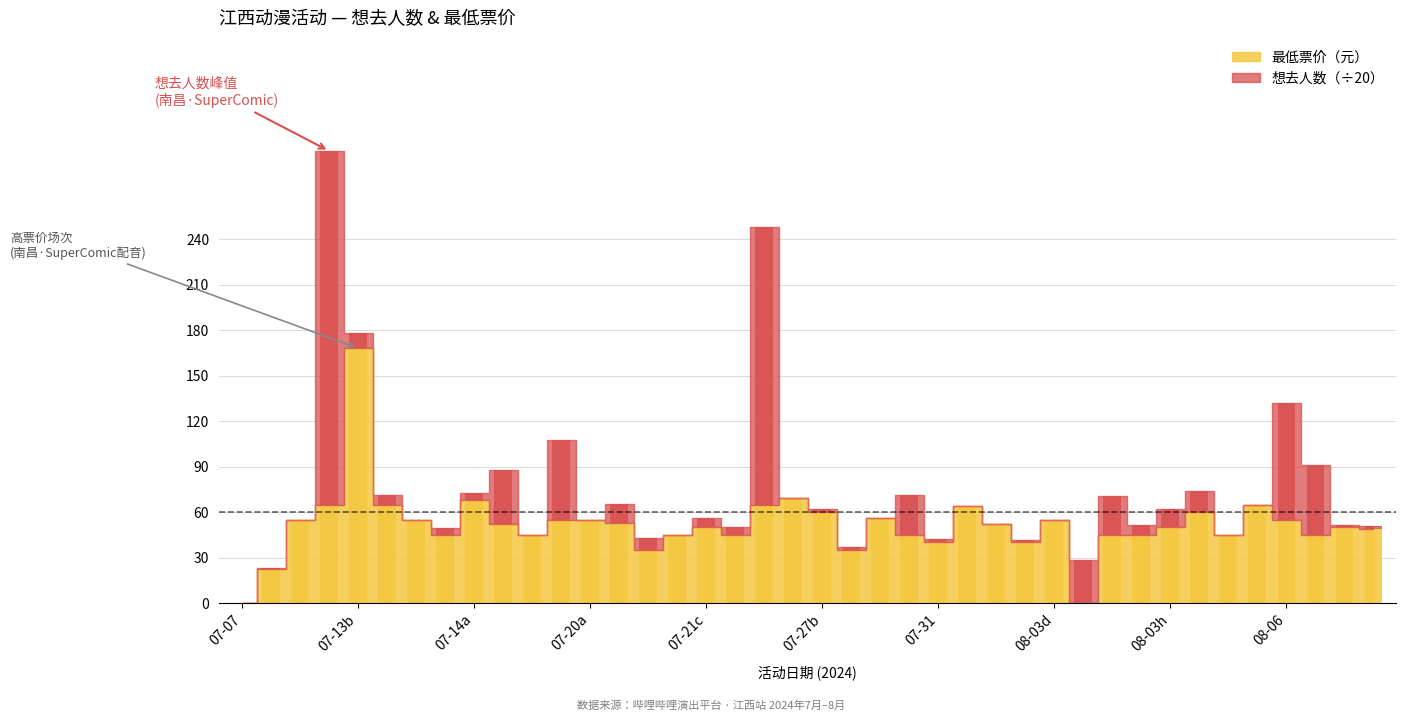

At 30, list the series in order from largest to smallest.

最低票价, 想去人数